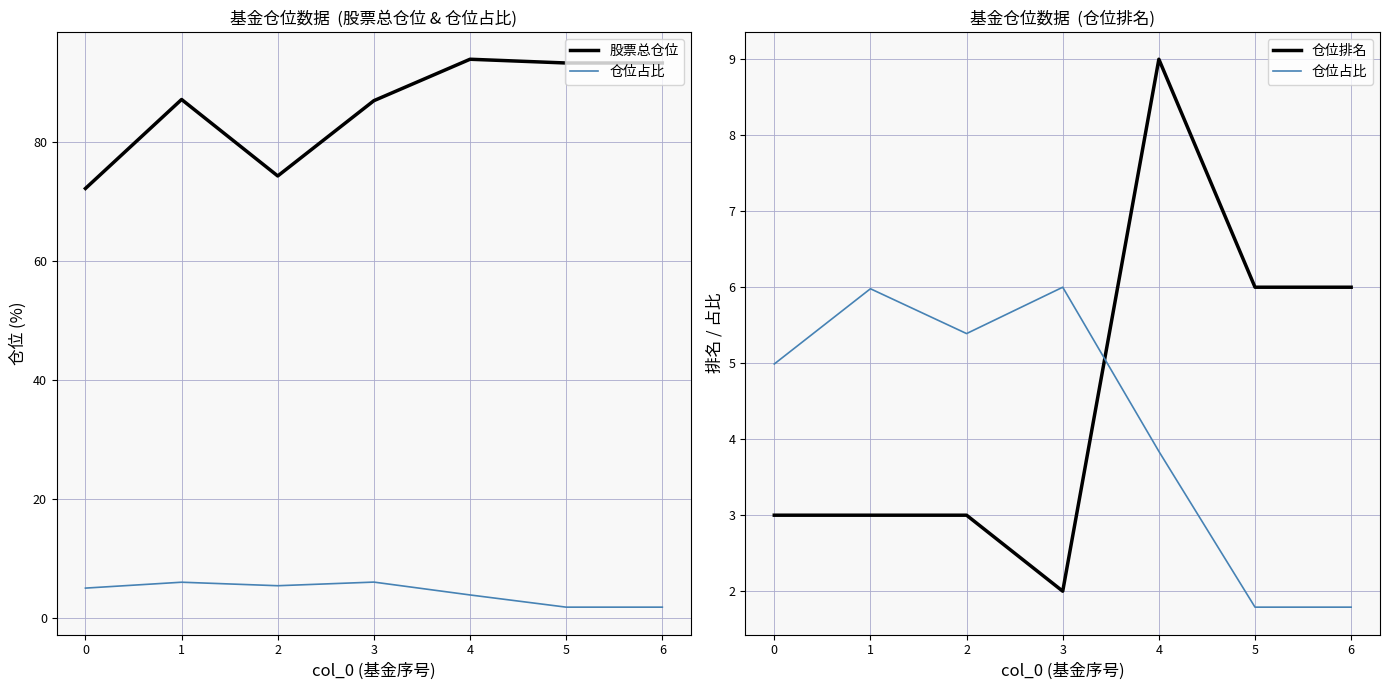

True or false: 股票总仓位 has more than 2 points higher than both neighbors.

False